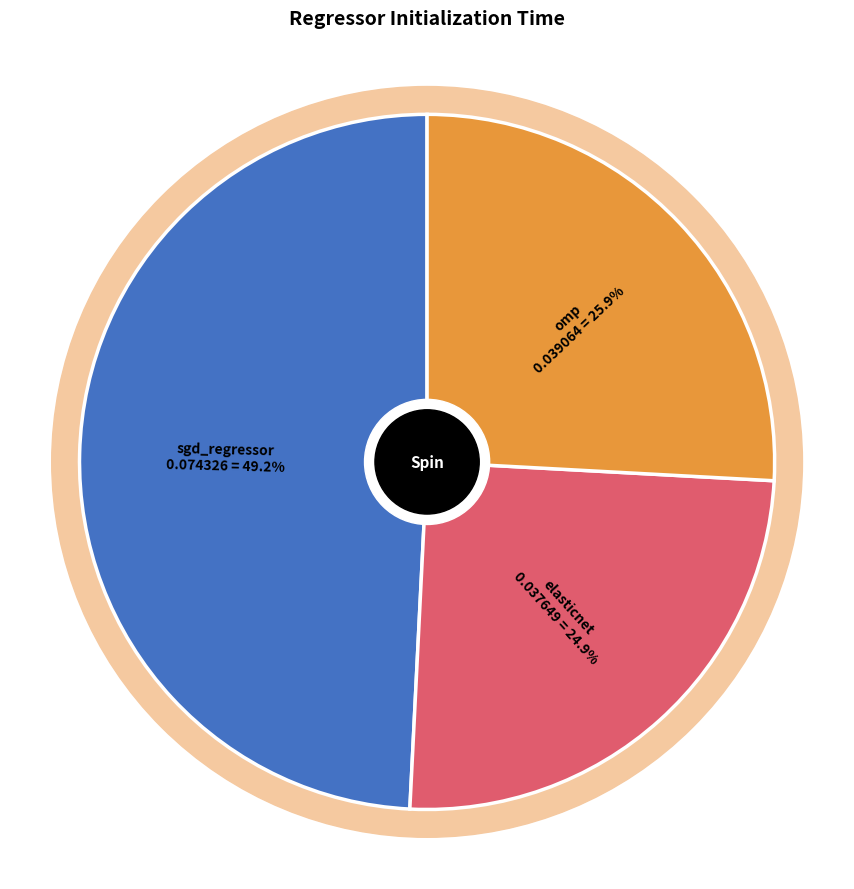

How many slices are in this pie chart?

3